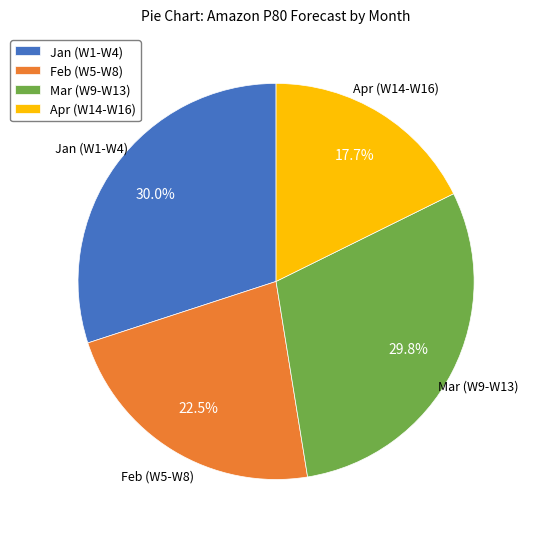

Which category has the smallest portion of the pie?

Apr (W14-W16)